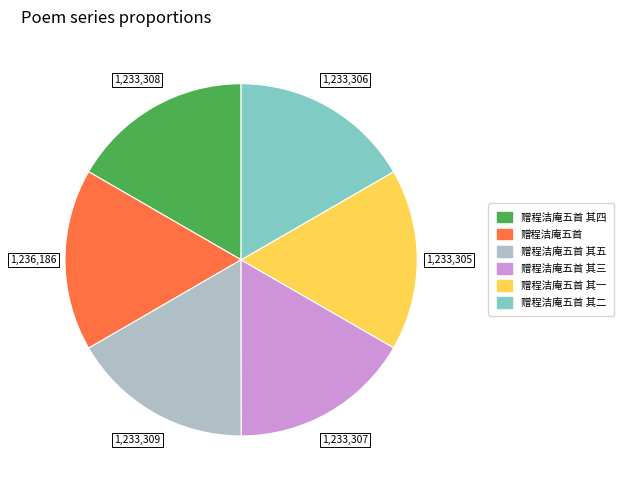

Approximately how many times larger is the value at 赠程洁庵五首 其四 compared to 赠程洁庵五首 其五?

1.0